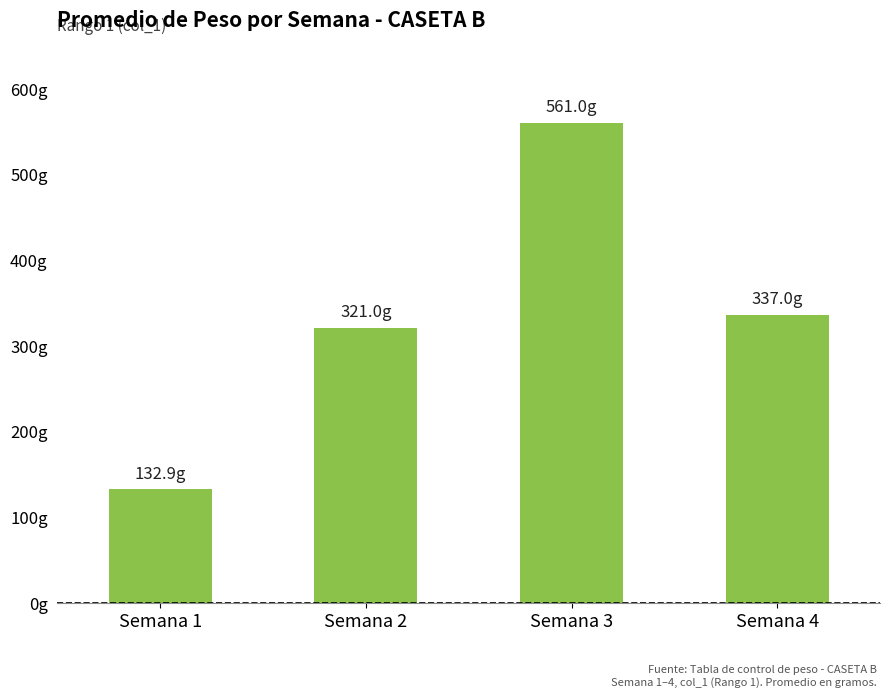

What is the minimum value shown in the chart?

132.9